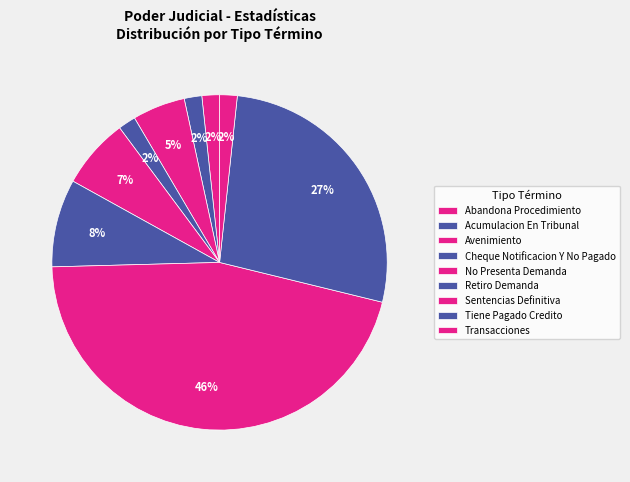

How many segments does this pie chart have?

9